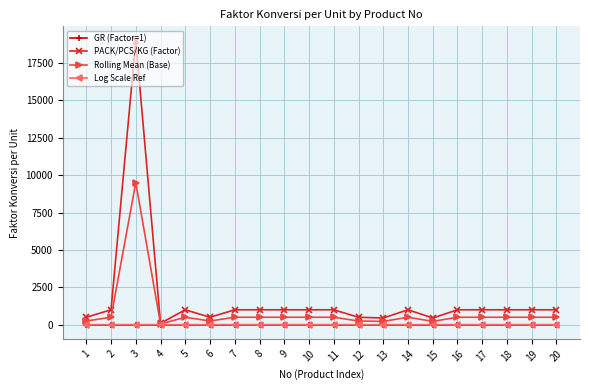

The value of PACK/PCS/KG (Factor) at 16 is 1000.0. True or false?

True